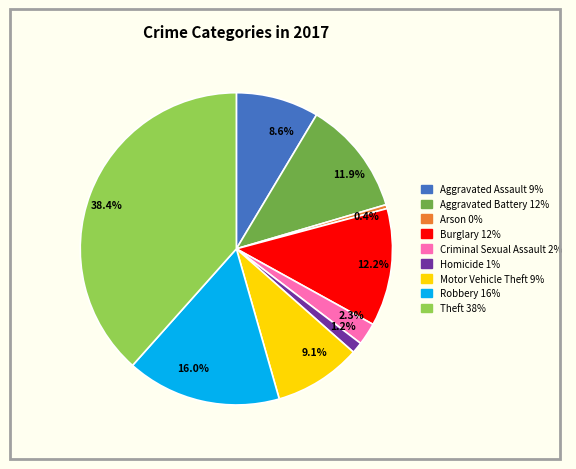

Which category has the biggest portion of the pie?

38.4%